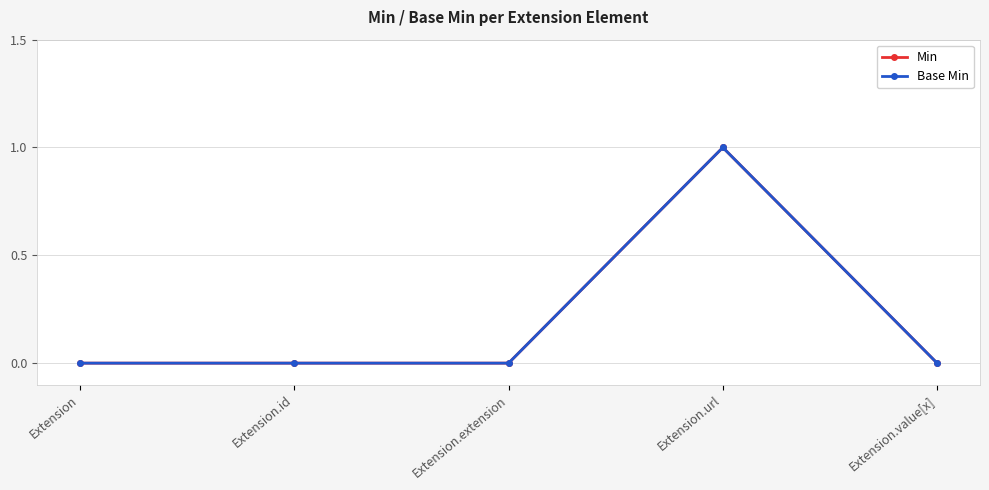

True or false: Base Min and Min intersect in this chart.

False